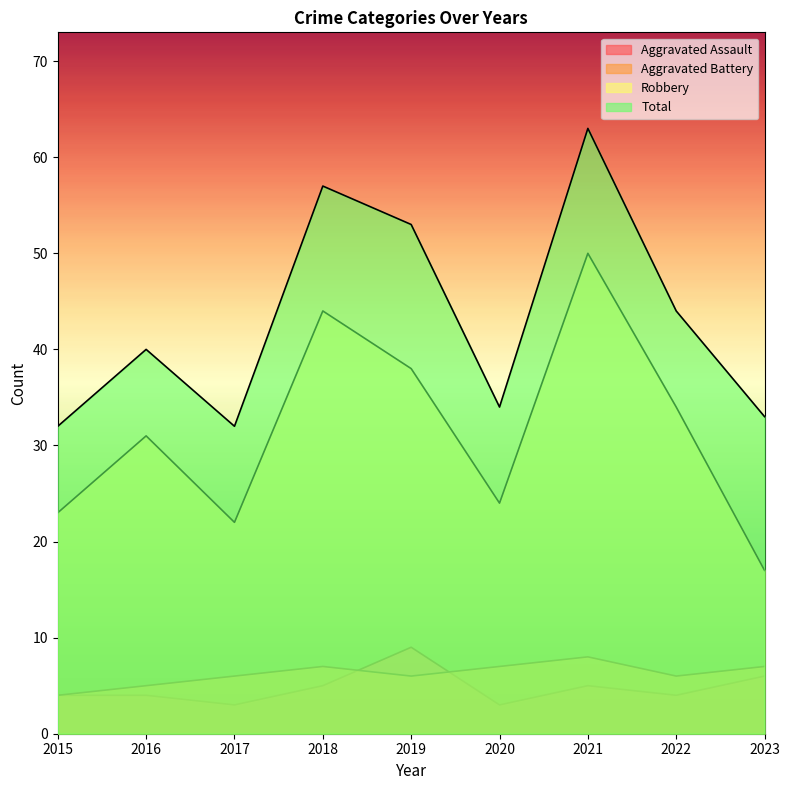

What are all the series names shown in the legend?

Aggravated Assault, Aggravated Battery, Robbery, Total